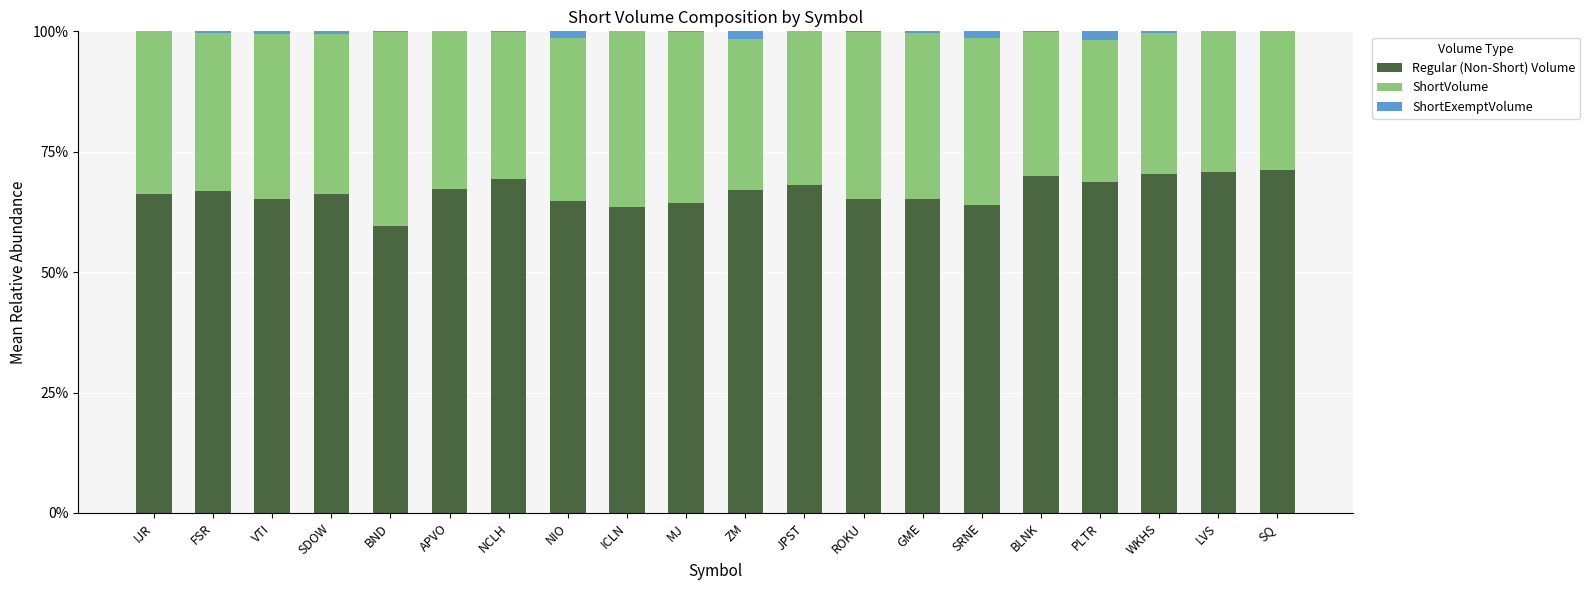

Is it true that Regular (Non-Short) Volume equals 108.3 at WKHS?

False